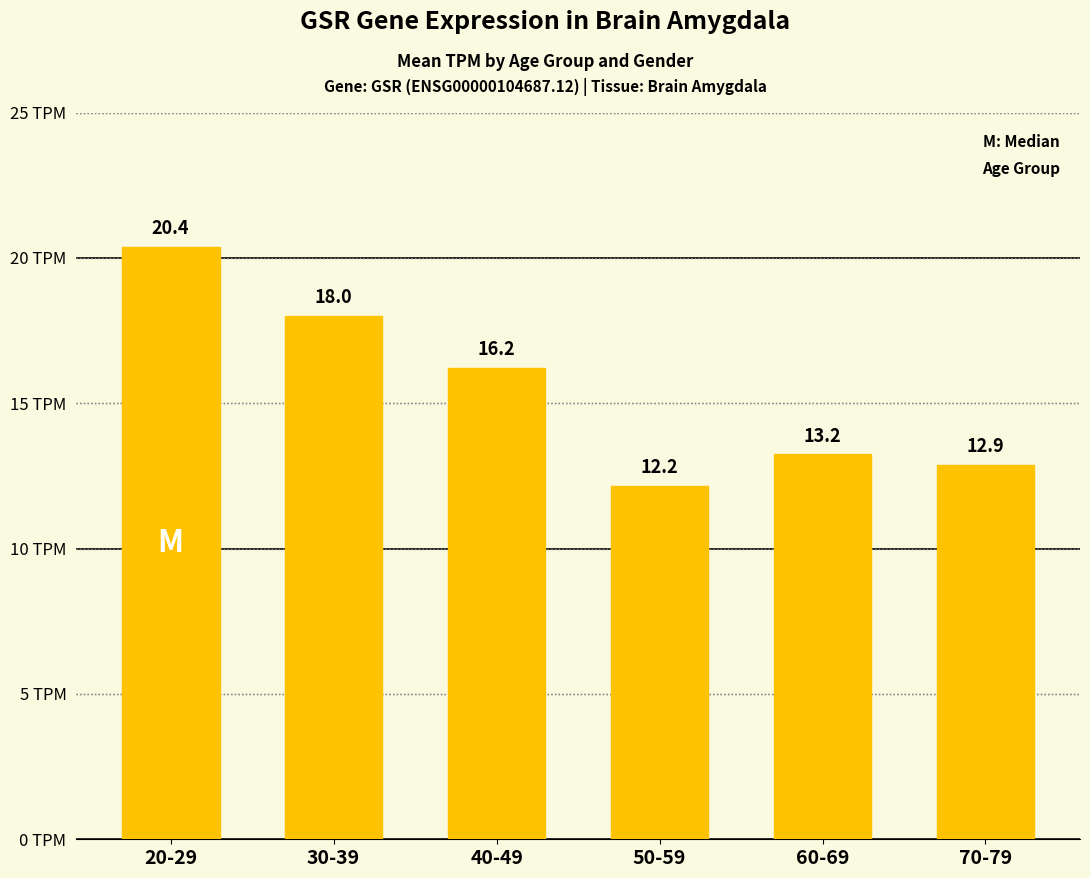

At which category does the chart reach its minimum across all series?

50-59